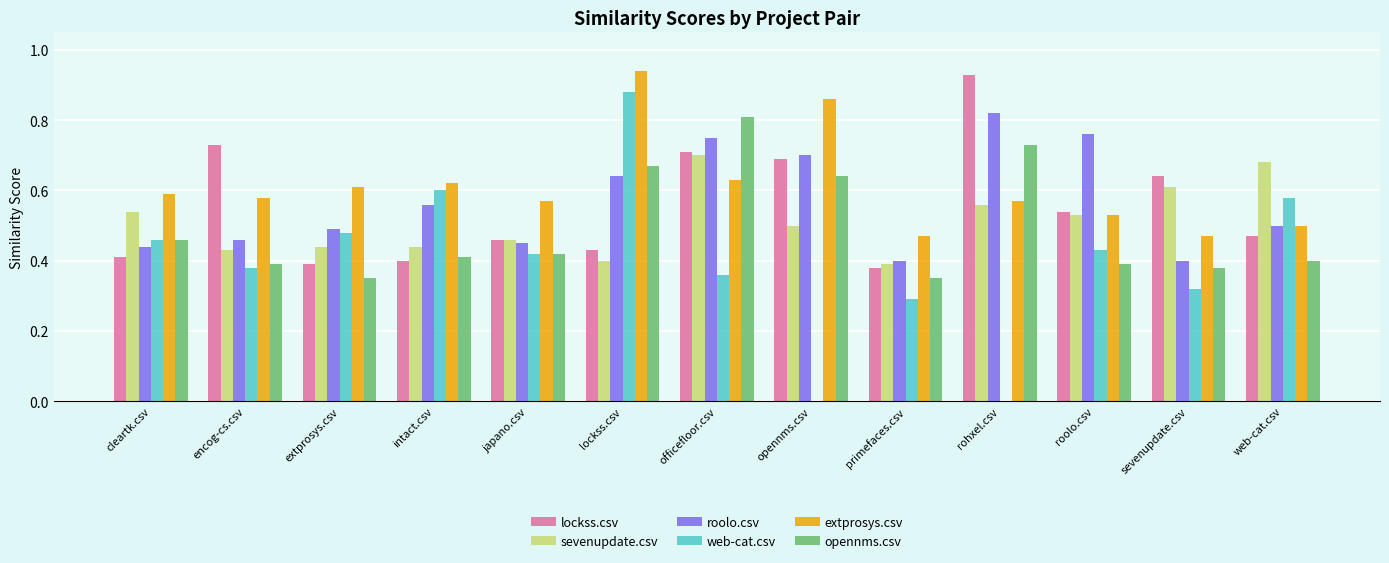

What is the total value across all series at primefaces.csv?

2.3